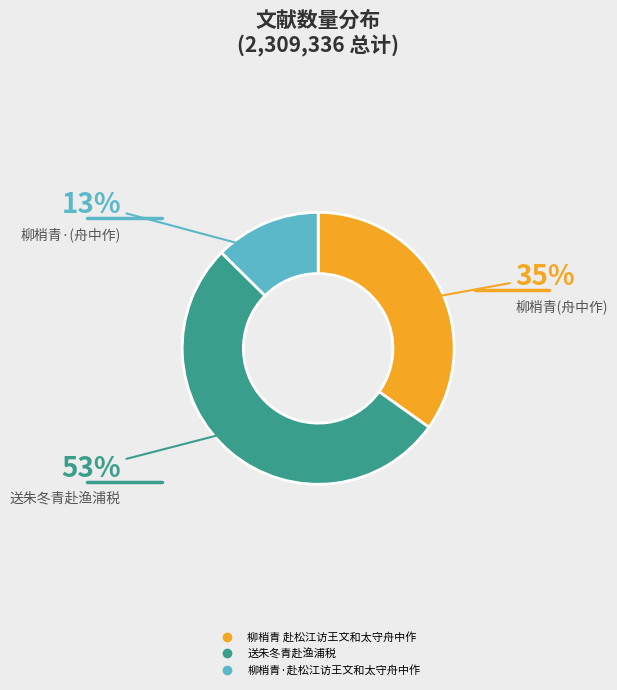

What is the largest slice in the pie chart?

送朱冬青赴渔浦税